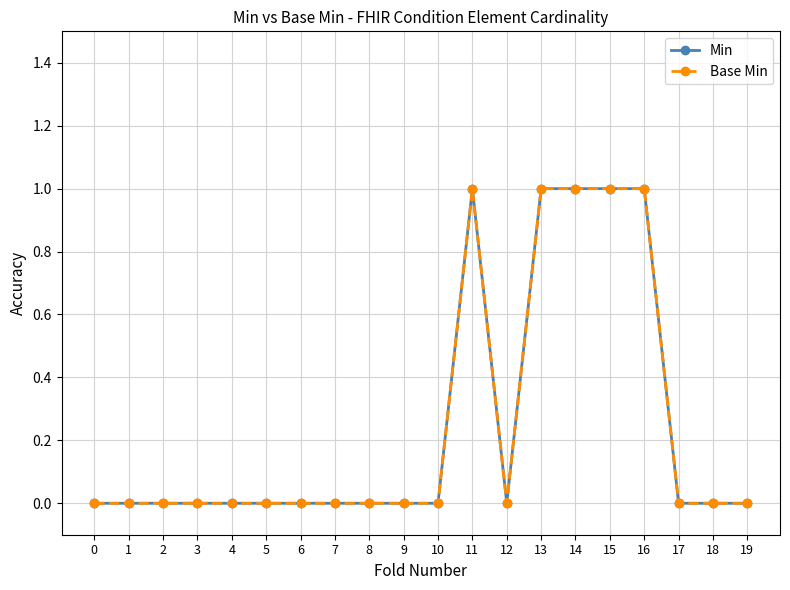

Is this an area chart (filled region under the line)?

No